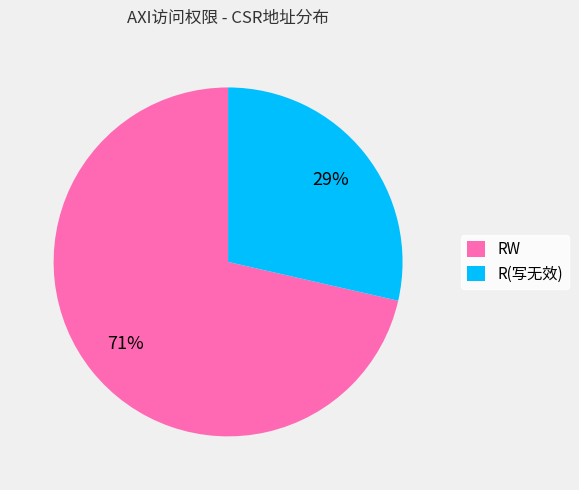

To the nearest percent, what is the combined percentage of RW and R(写无效)?

100%